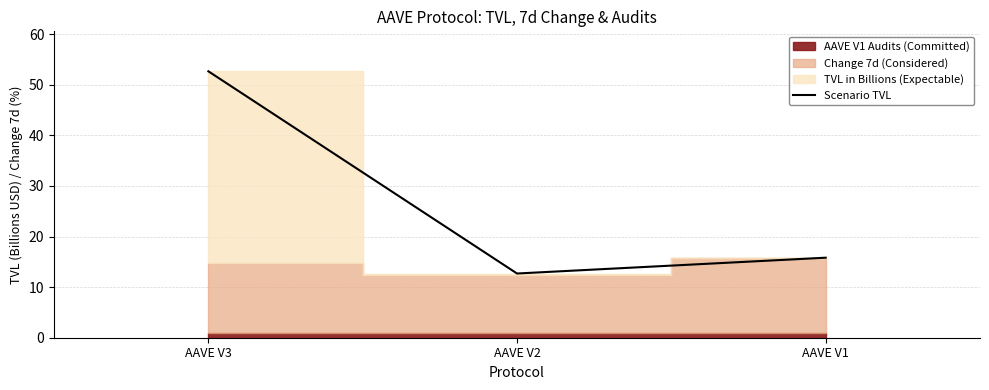

What is the sum of all values?

81.1